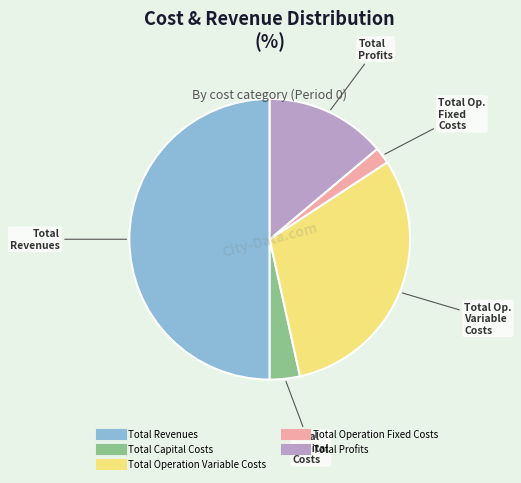

The Total Capital Costs slice represents 17% of the pie. True or false?

False